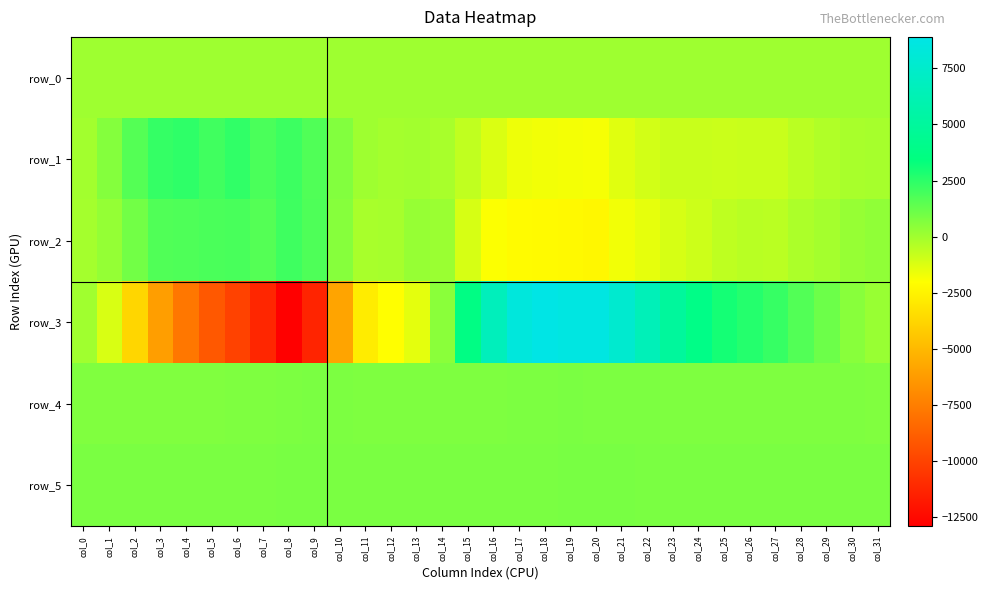

What is the lowest value of the row_5 series?

809.0